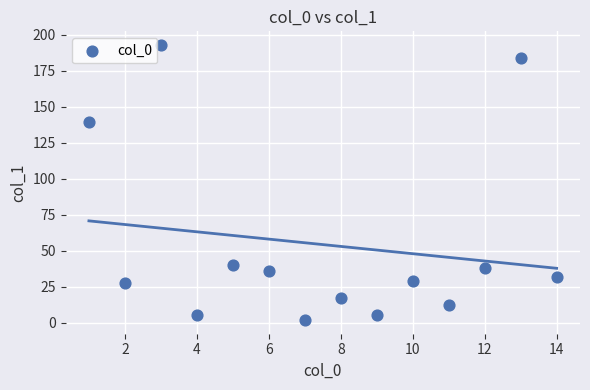

What Y value in the scatter plot is closest to 97?

139.5